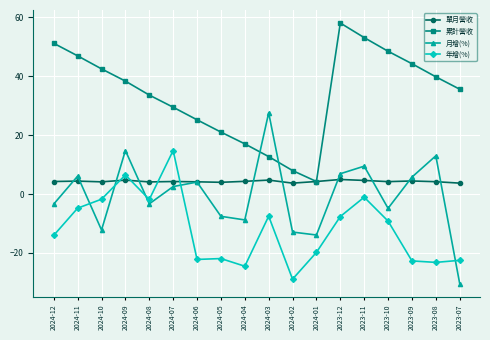

What is the difference between the highest and lowest values at 2024-03?

35.1